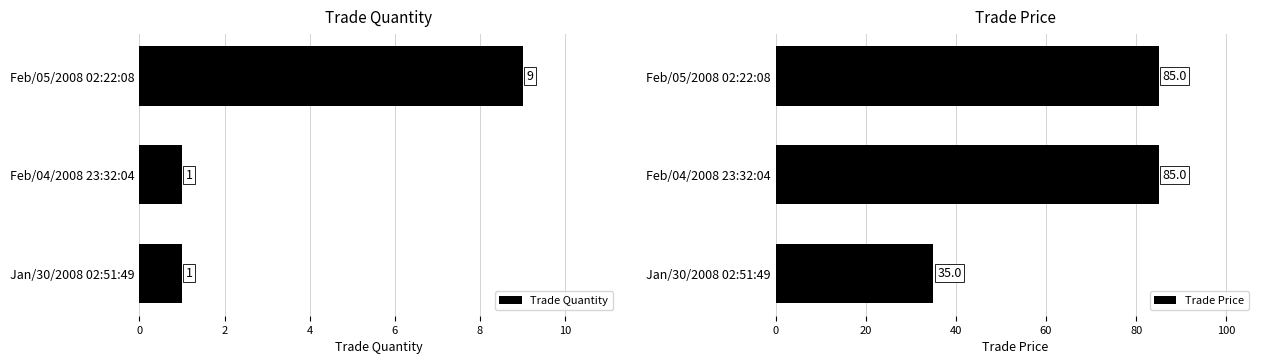

Count the Trade Quantity values in the range 1 to 9.

3